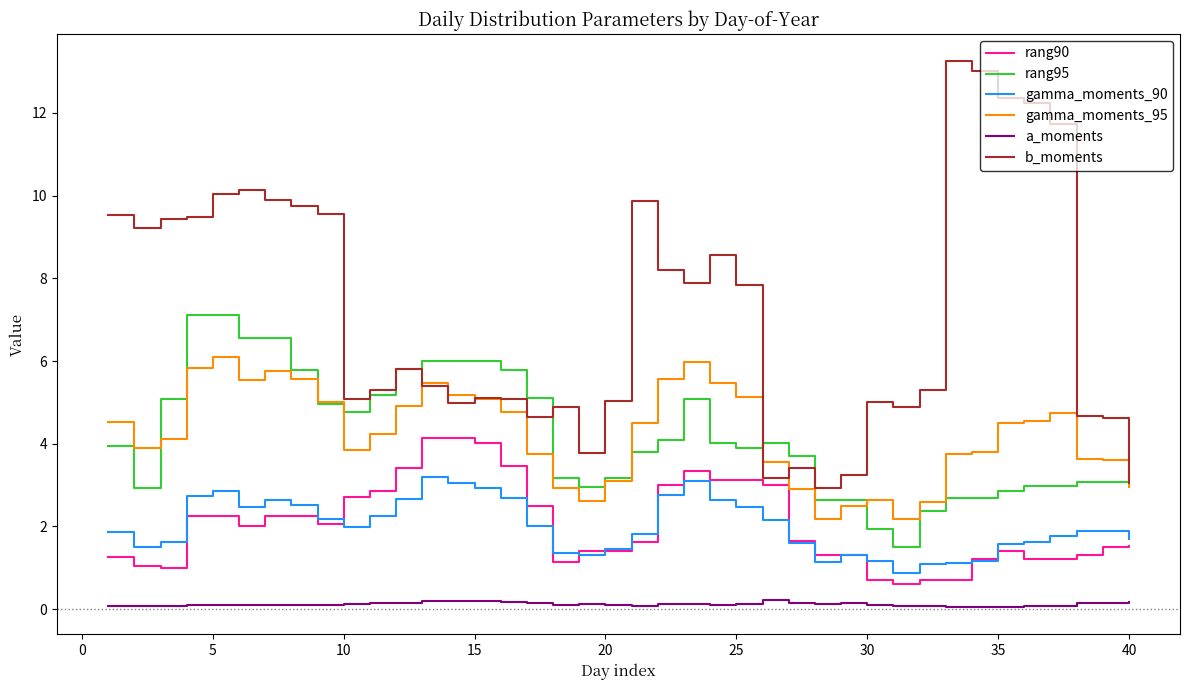

What is the maximum value for b_moments?

13.2